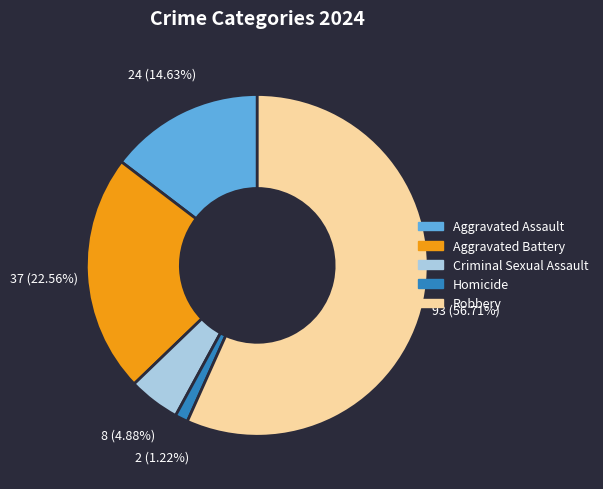

To the nearest percent, what percentage of the pie is Aggravated Assault?

15%